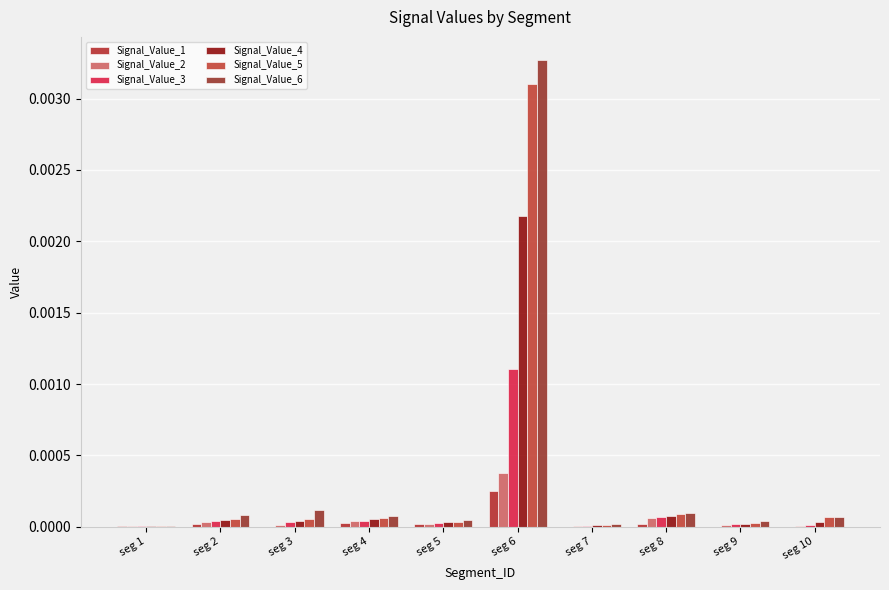

Which category has the highest value across all series?

seg 6